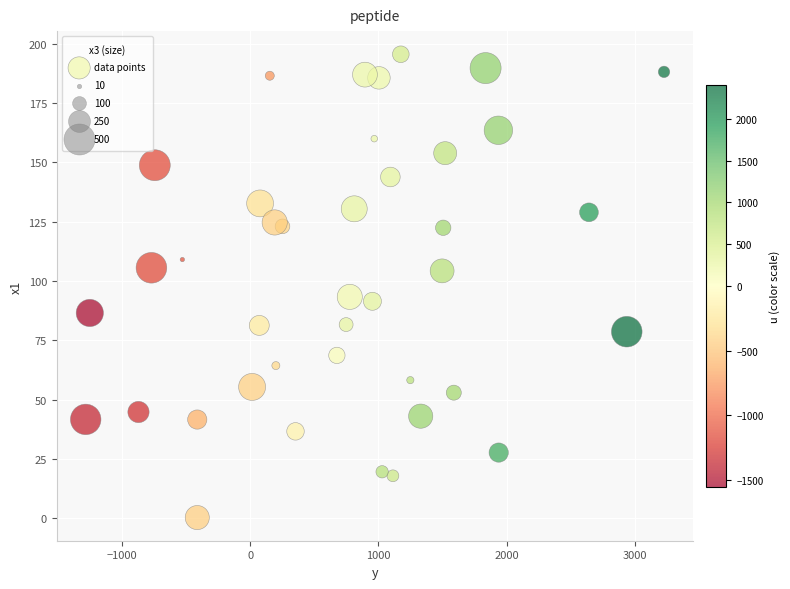

What is the range of Y values (max minus min)?

195.2